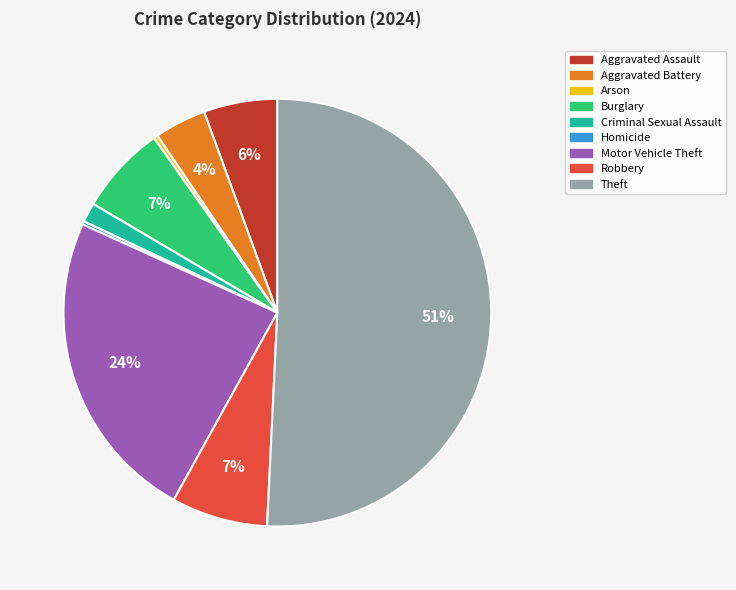

Which slice is the largest?

Theft